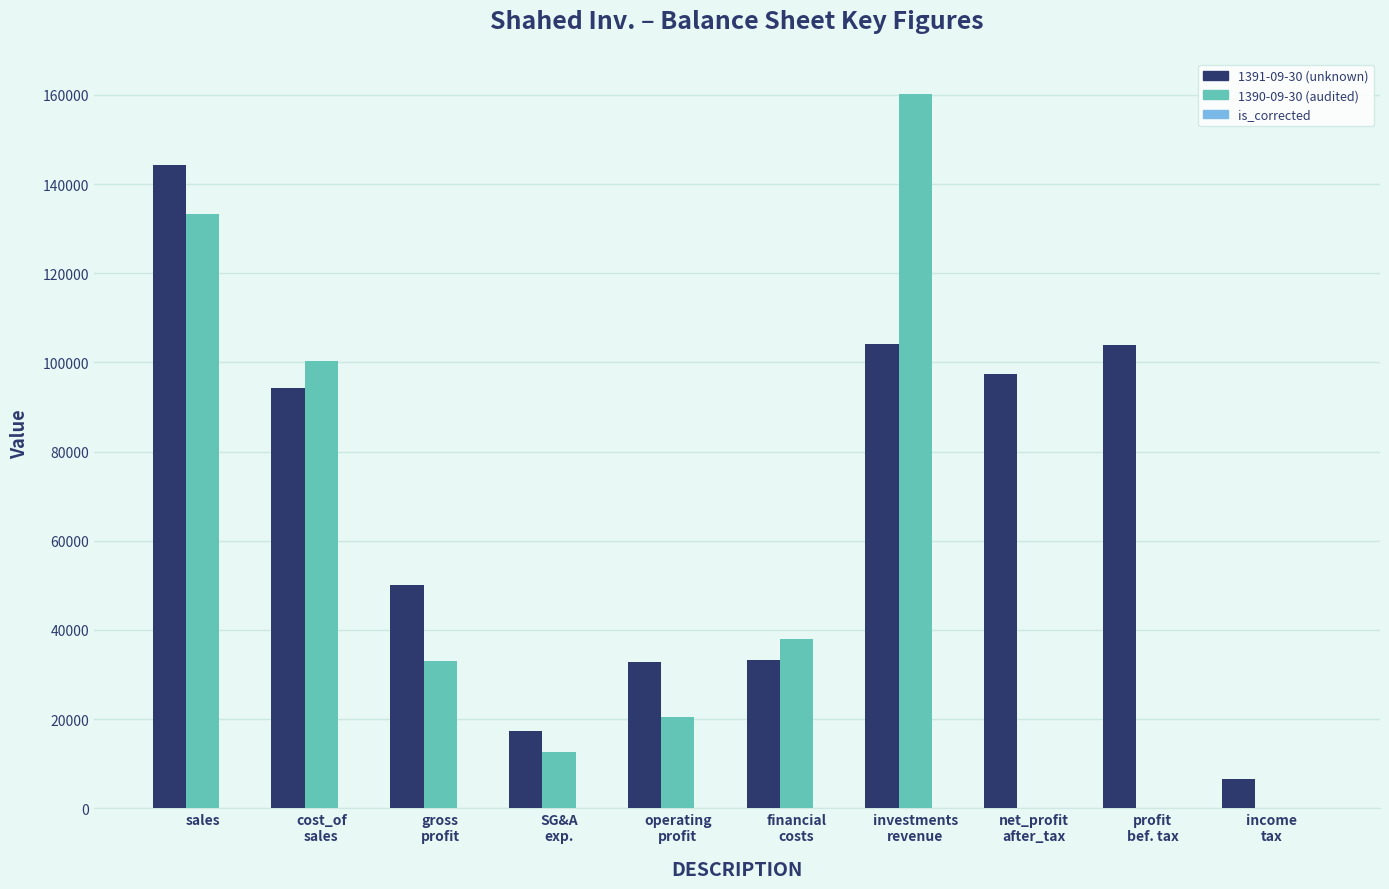

Where does the 1391-09-30 (unknown) series first go above 94384?

sales